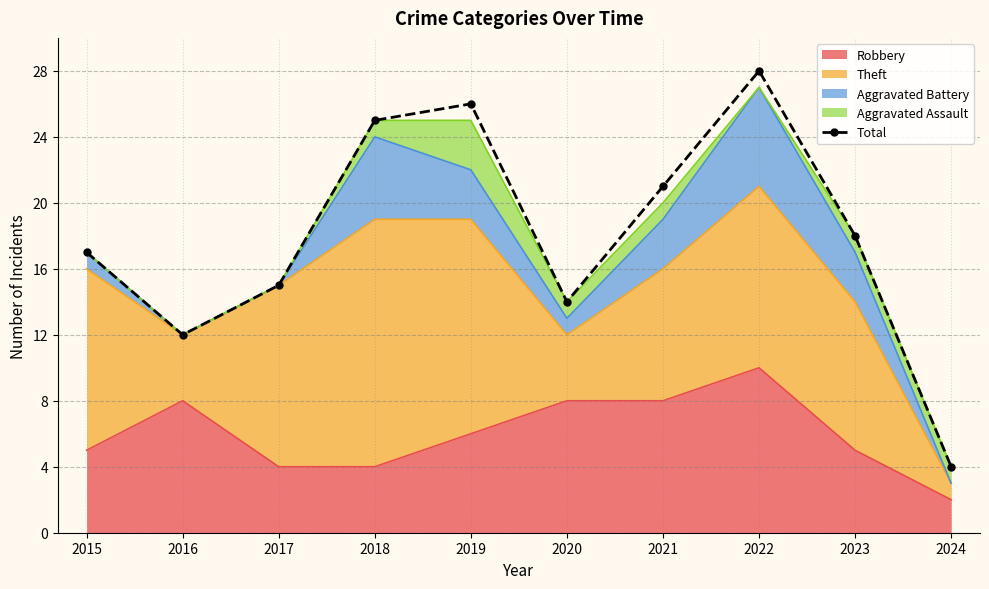

Which has a higher value, 2020 or 2022?

2022